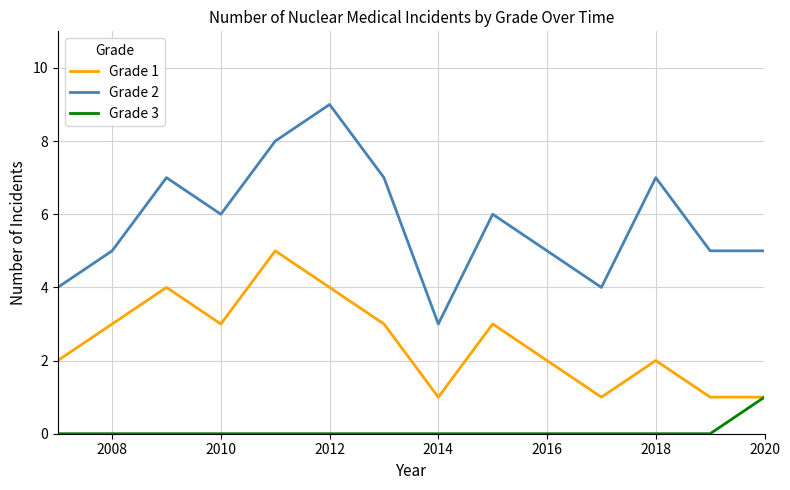

Which series has the largest total across all categories?

Grade 2